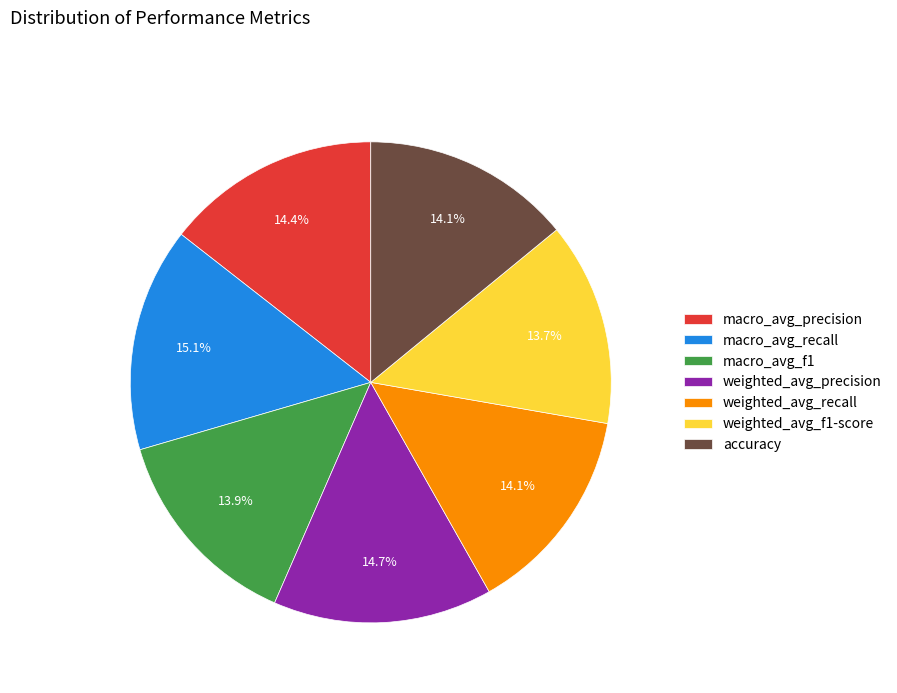

What percentage is the weighted_avg_f1-score slice, to the nearest percent?

14%